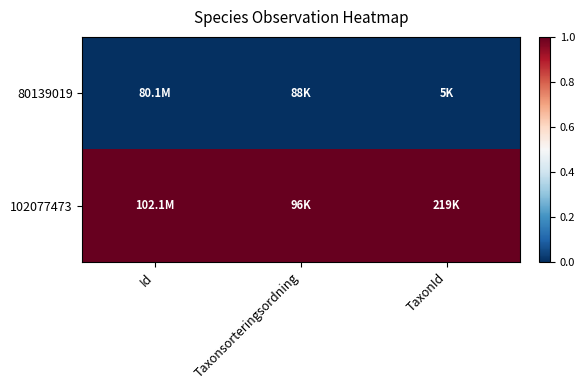

At which category is the sum across all series the highest?

Id